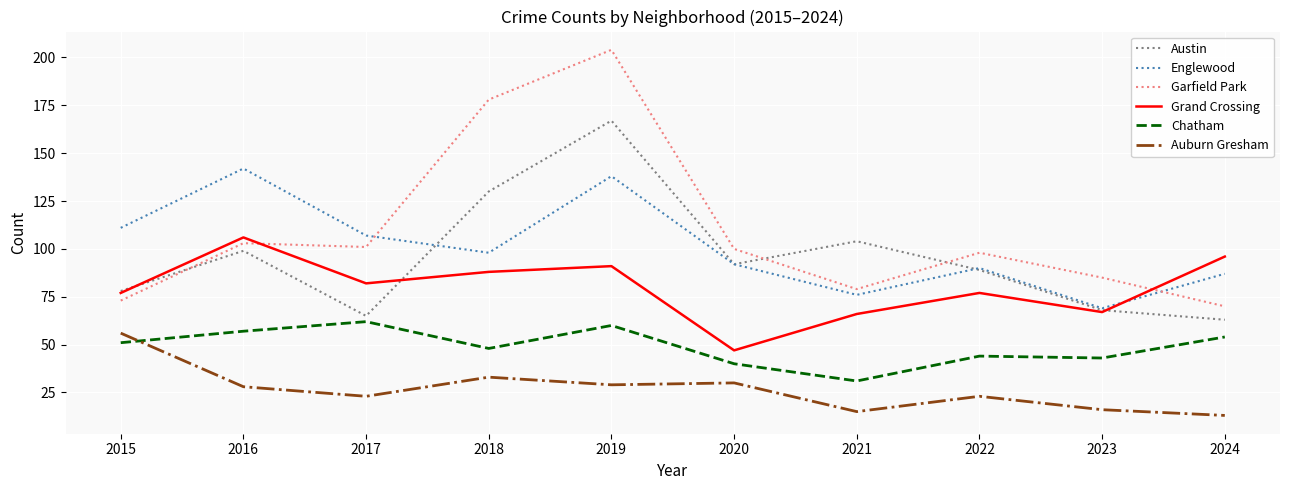

True or false: Garfield Park and Auburn Gresham intersect in this chart.

False